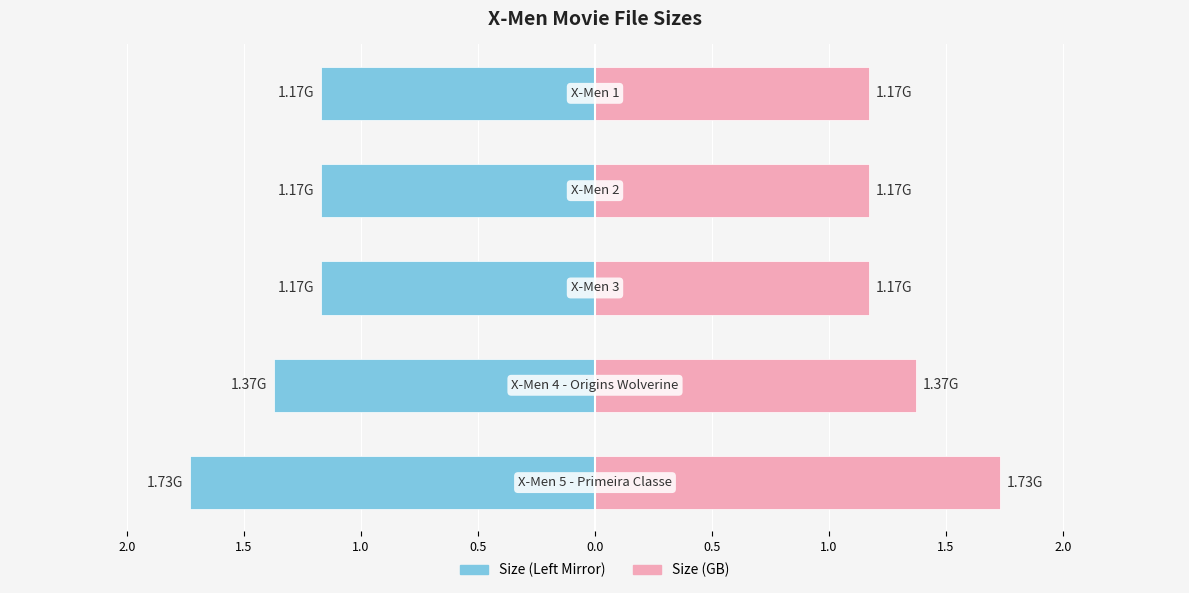

List the series in order of their overall mean, highest first.

Size (GB), Size (GB) - Left